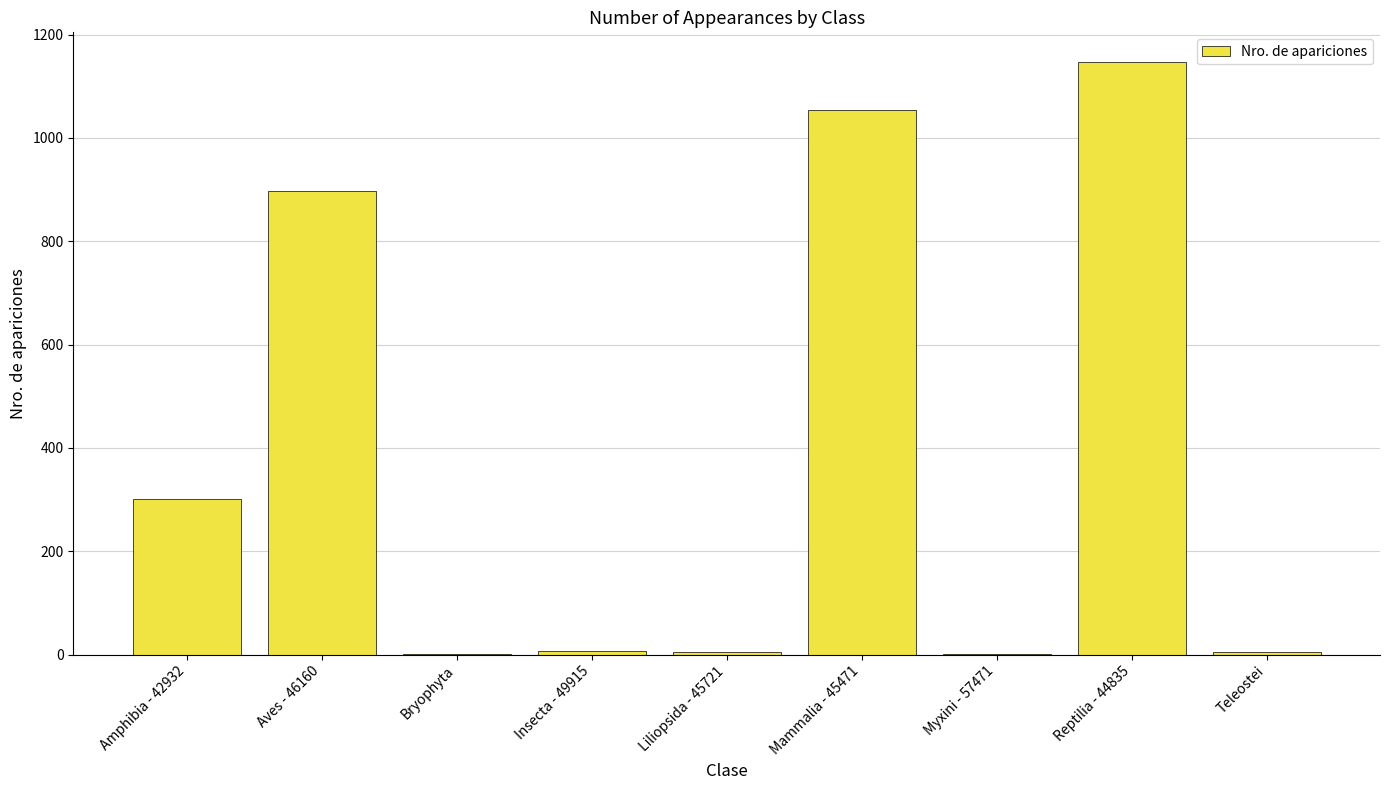

True or false: the data shows 5 at Teleostei.

True